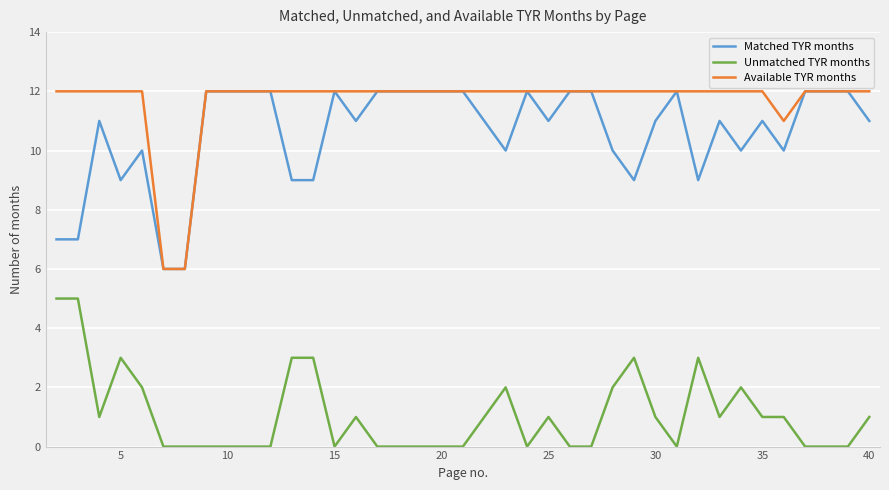

True or false: Matched TYR months and Unmatched TYR months intersect in this chart.

False